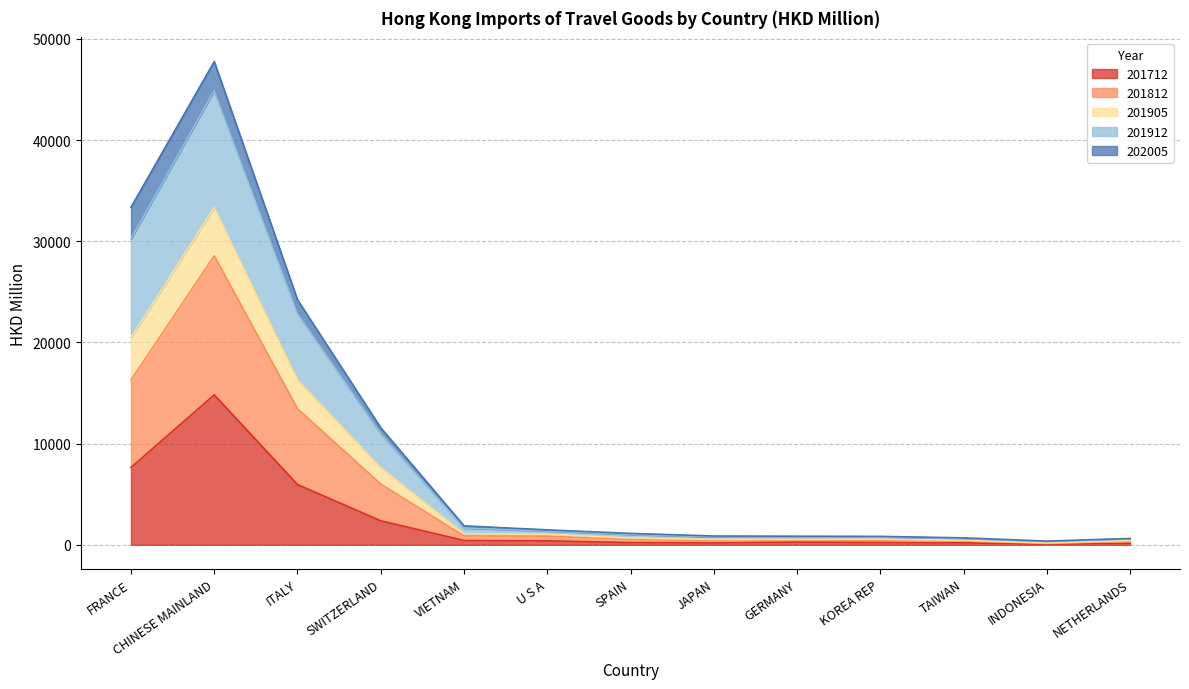

What is the label of the 10th point from the right?

SWITZERLAND